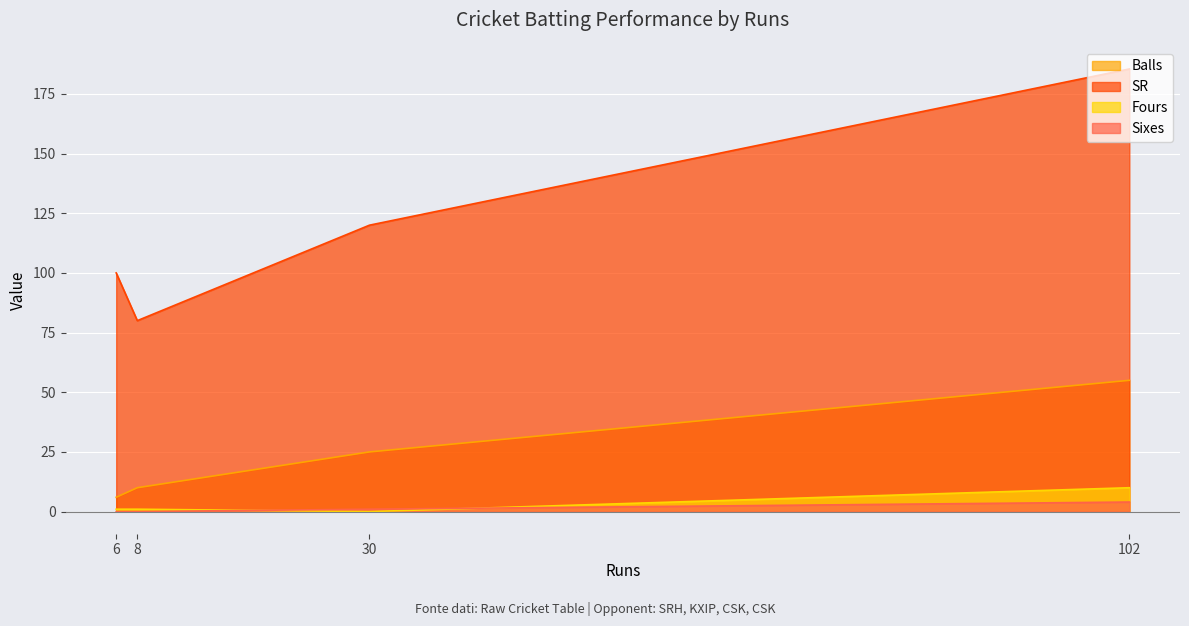

True or false: Balls has a value of 10.0 at 8.

True